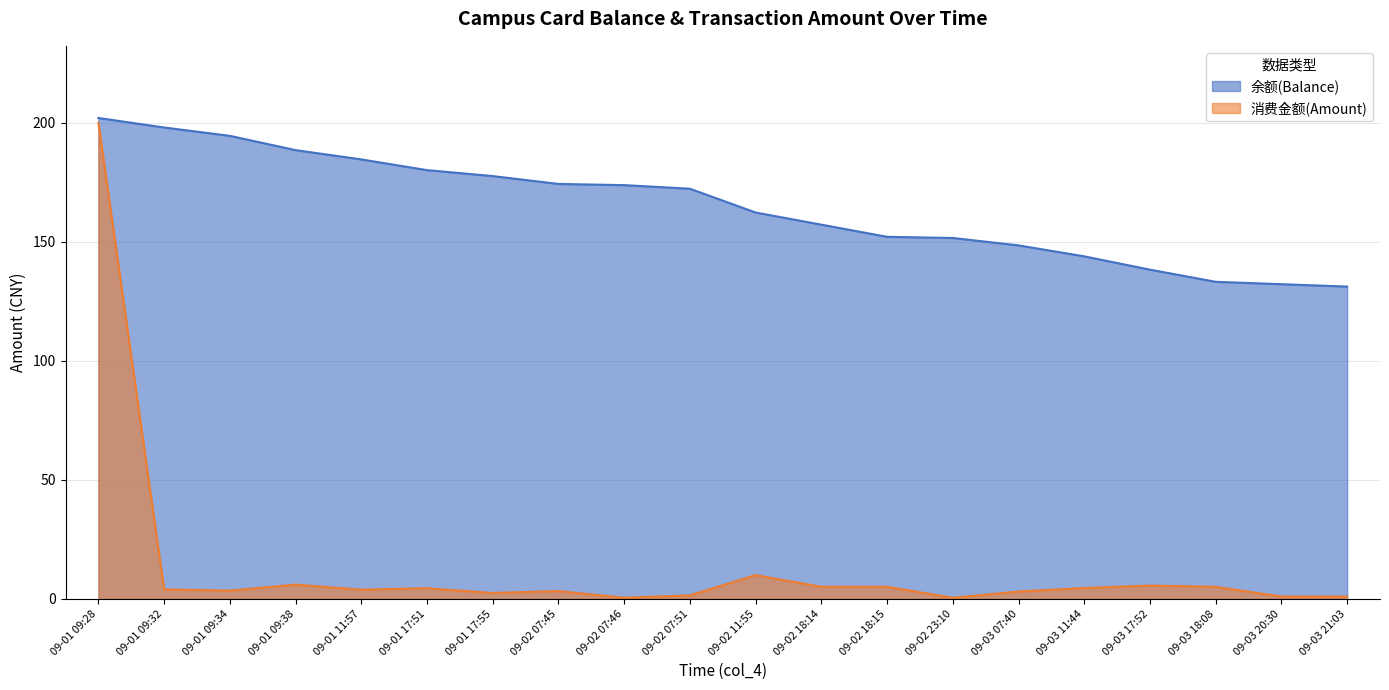

What is the difference between the maximum and minimum values in the 余额(Balance) series?

70.8